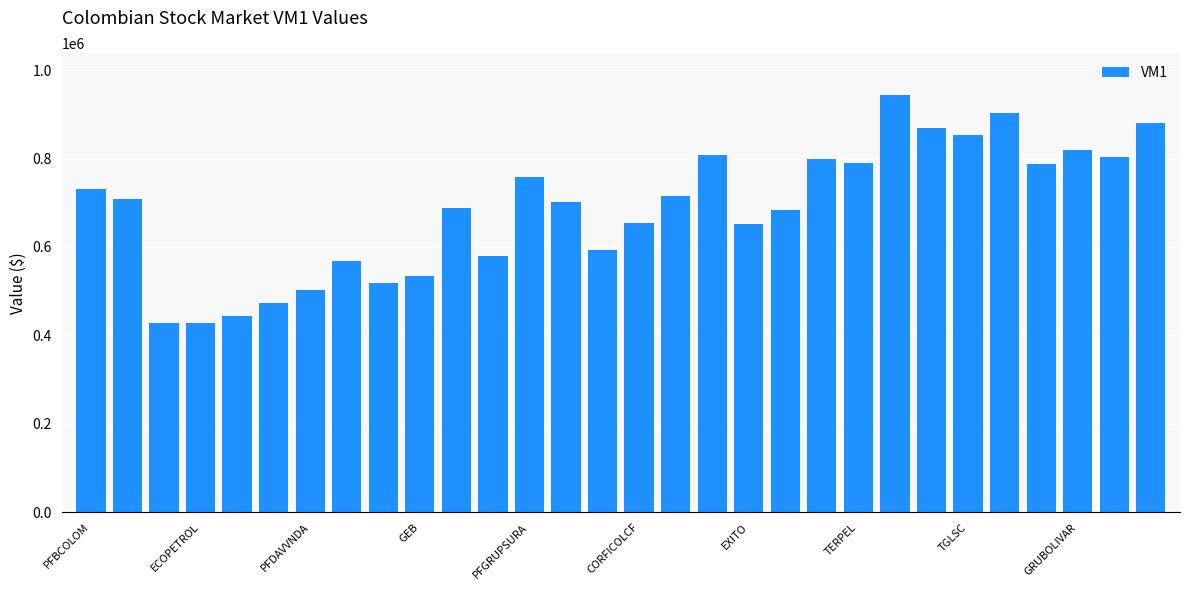

What is the value of the 8th bar from the left?

567875